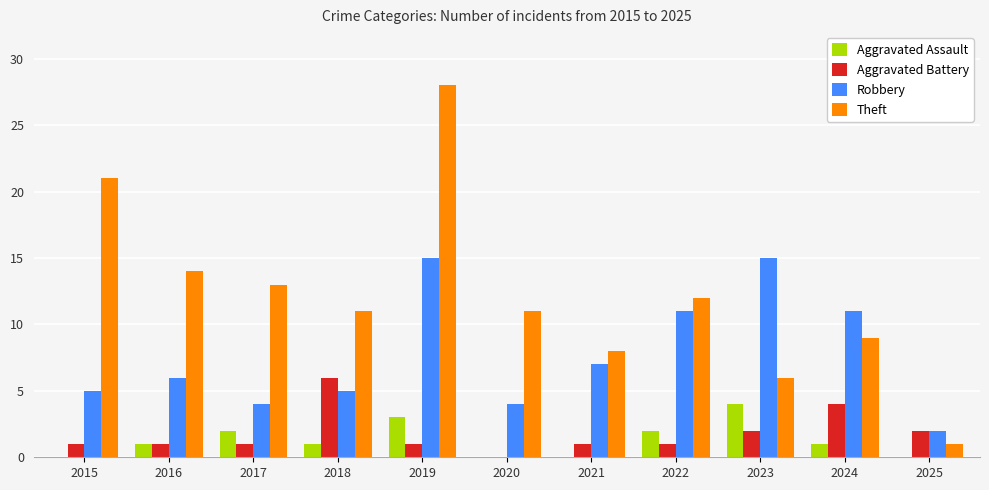

What value does the Aggravated Assault series have at 2023?

4